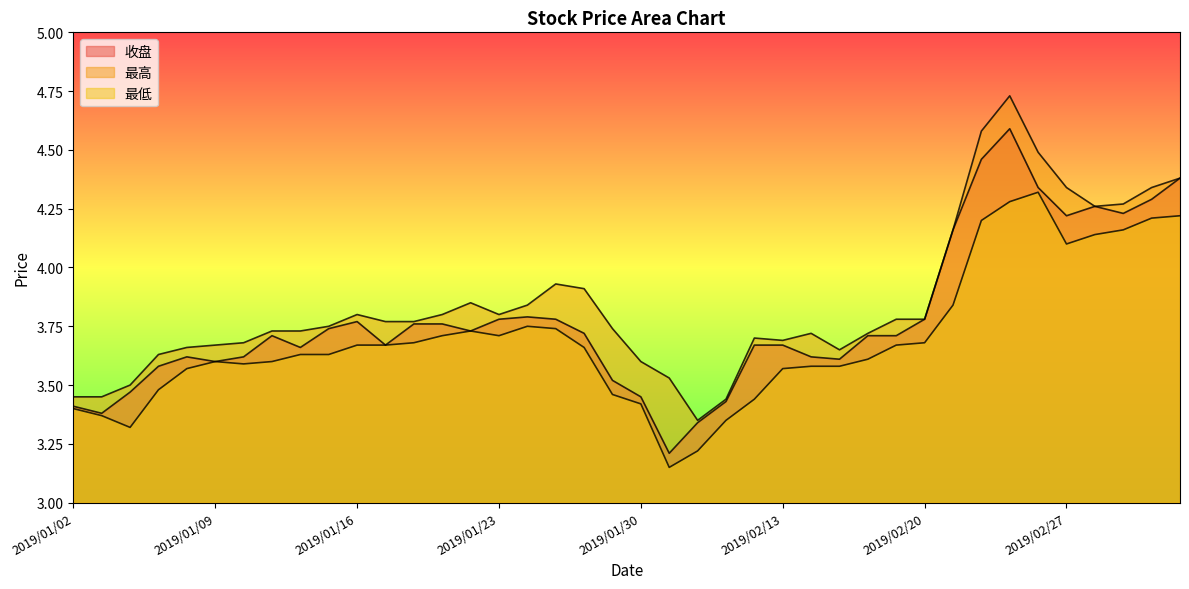

What is the spread (max minus min) of values at 2019/01/30?

0.2